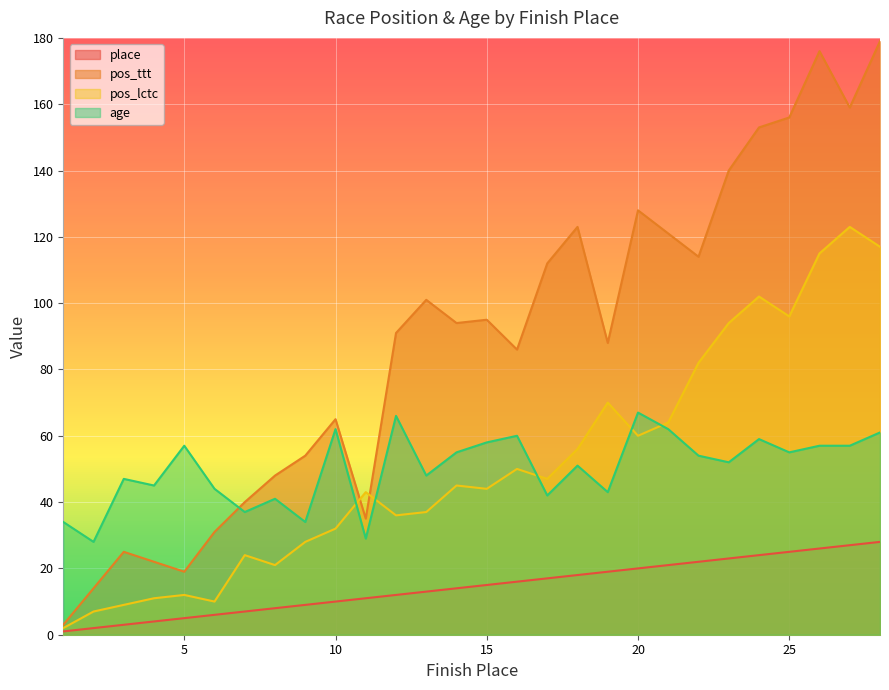

How many data points in age are above 54?

13